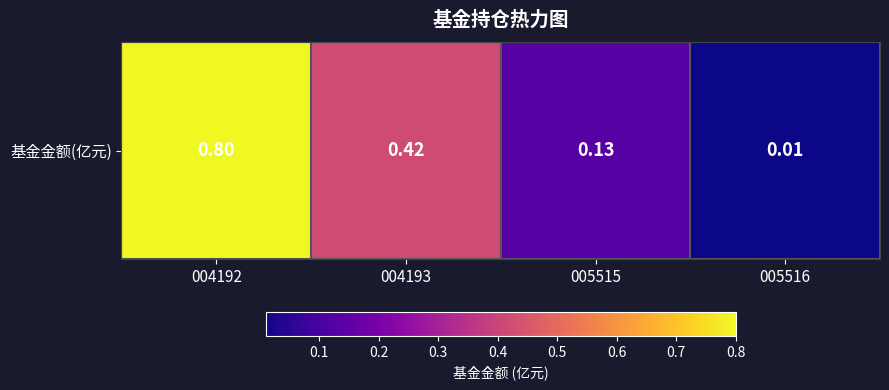

Which has a higher value, 005516 or 005515?

005515